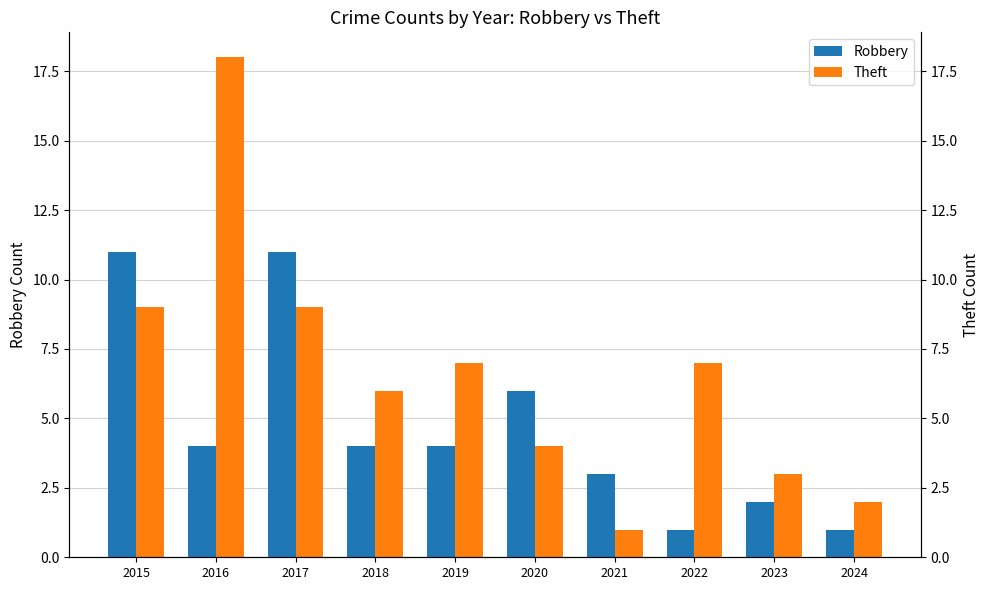

What is the sum of all Robbery values?

47